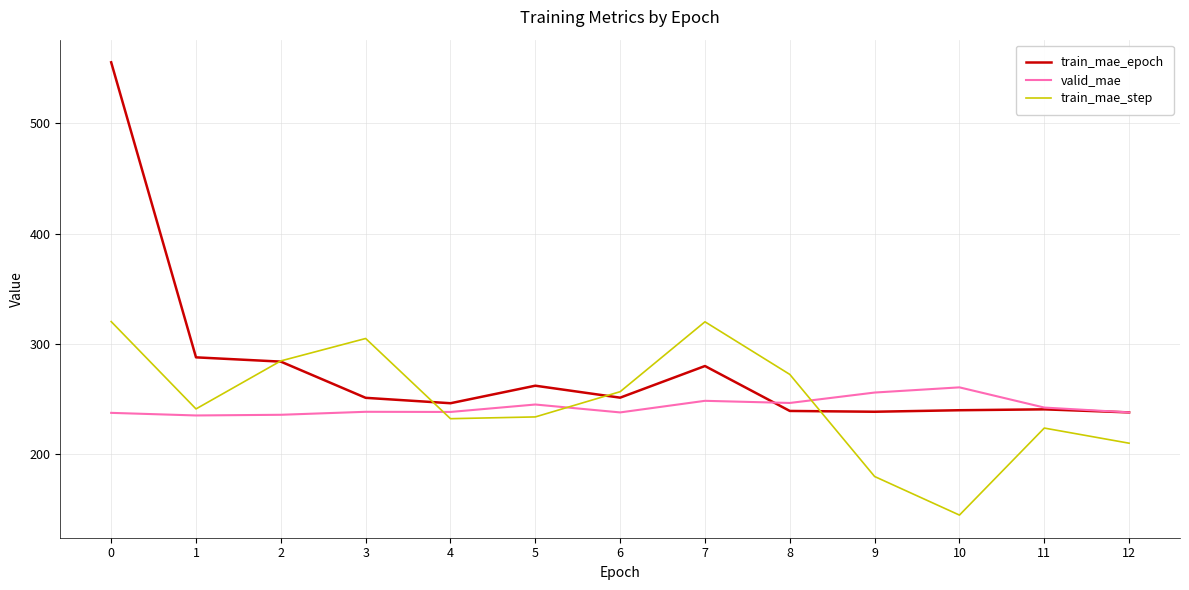

Which series changed the most between 8 and 10?

train_mae_step